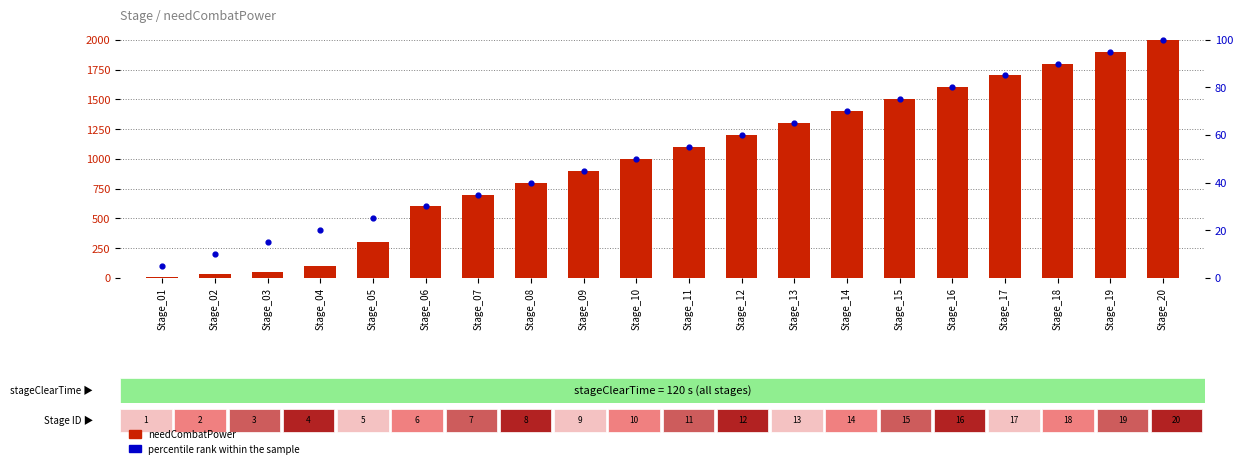

At which category is the sum across all series the highest?

Stage_20